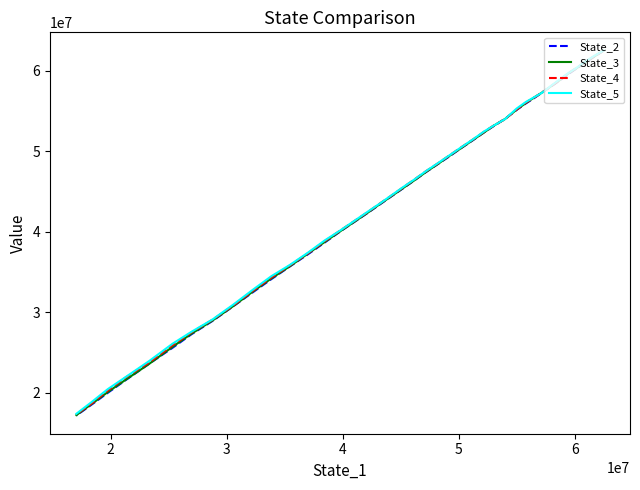

What is the sum of all State_5 values?

1754873745.1